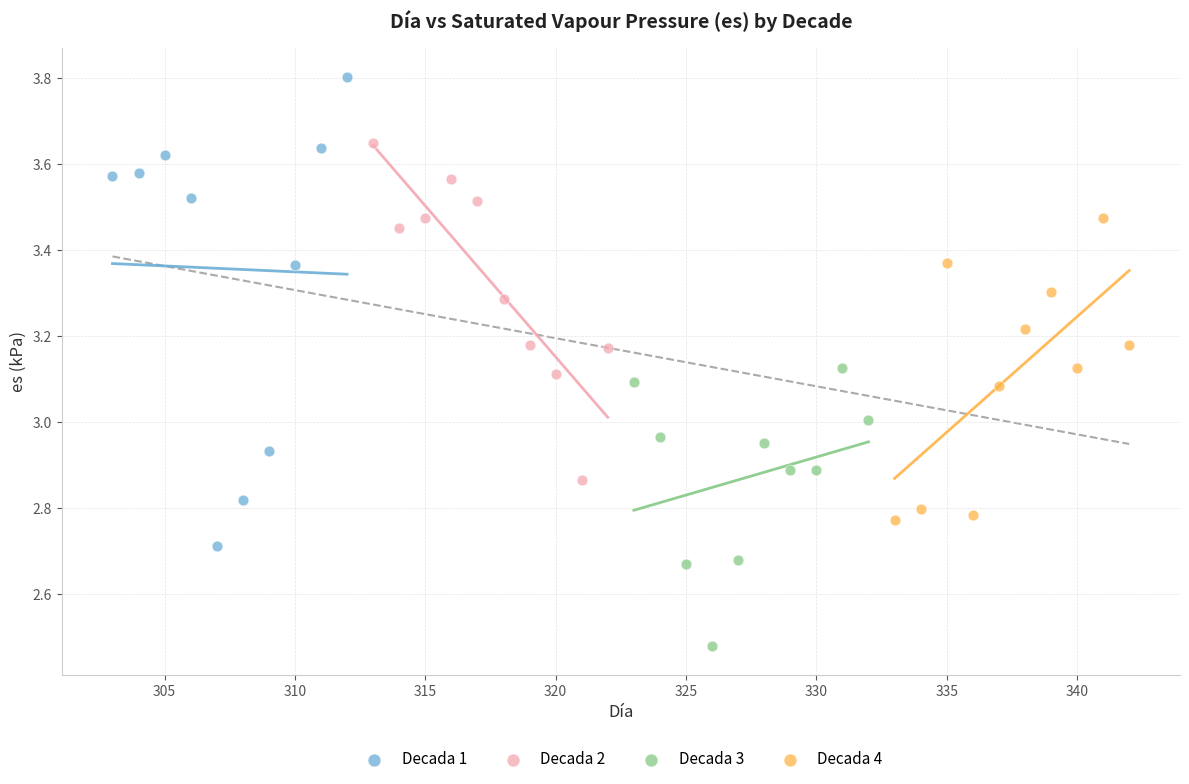

Which series contains the lowest Y value?

Decada 3